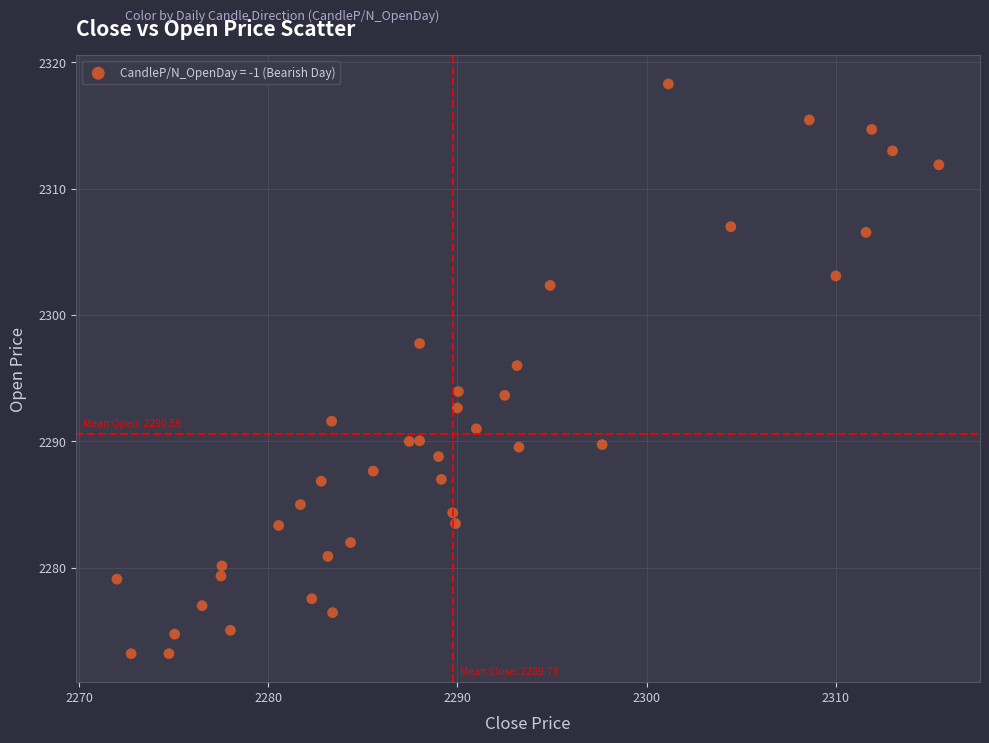

What is the range of Y values (max minus min)?

45.1